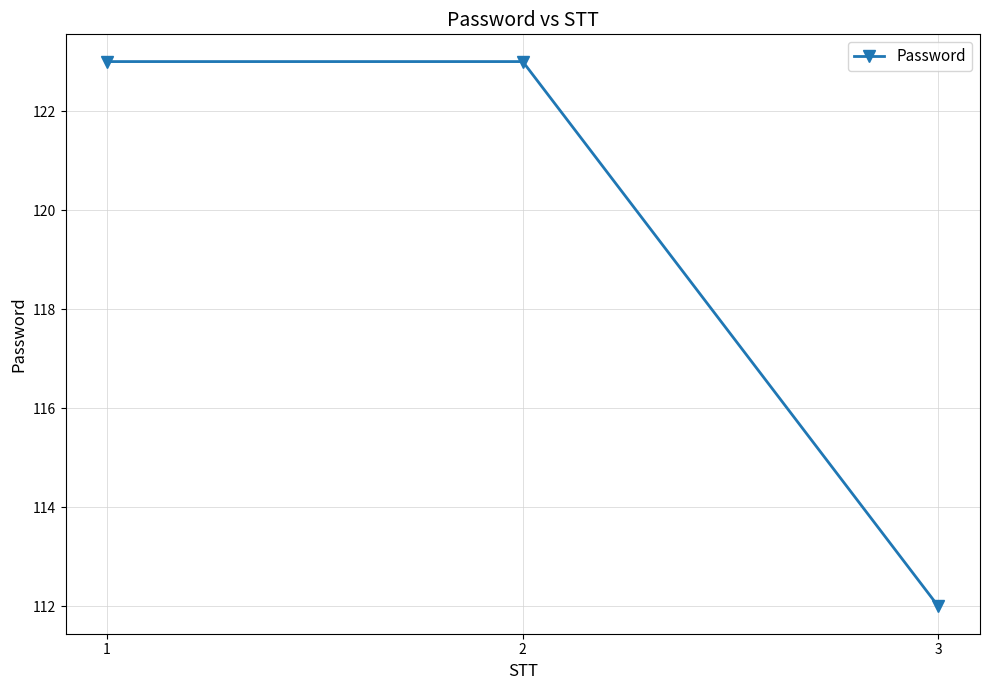

What is the ratio of the value at 1 to the value at 2?

1.0